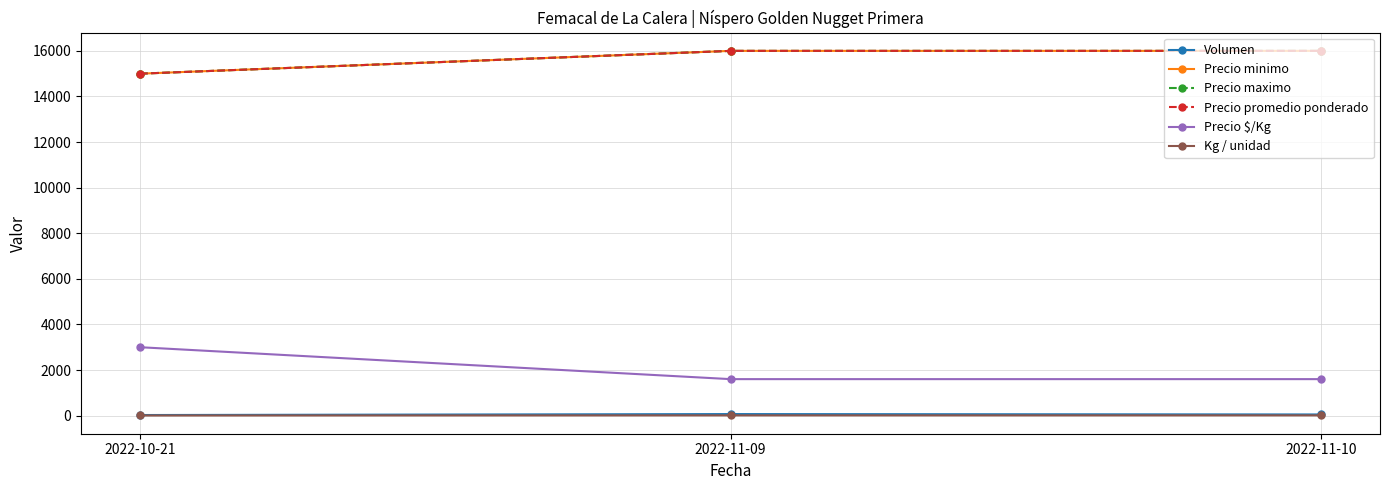

What is the difference between the highest and lowest values at 2022-11-09?

15990